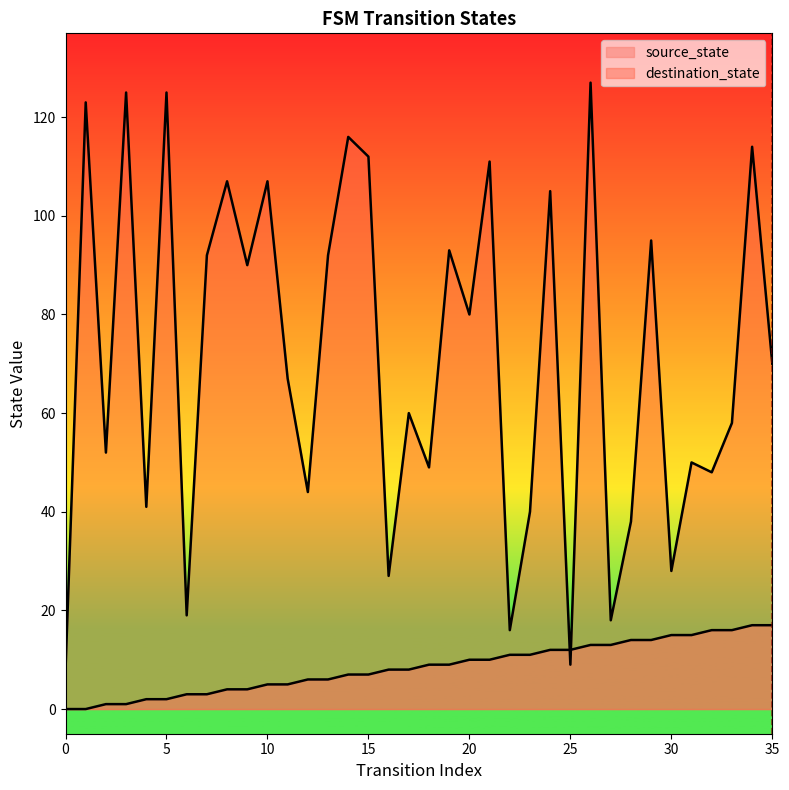

Which series changed the most between 23 and 29?

destination_state